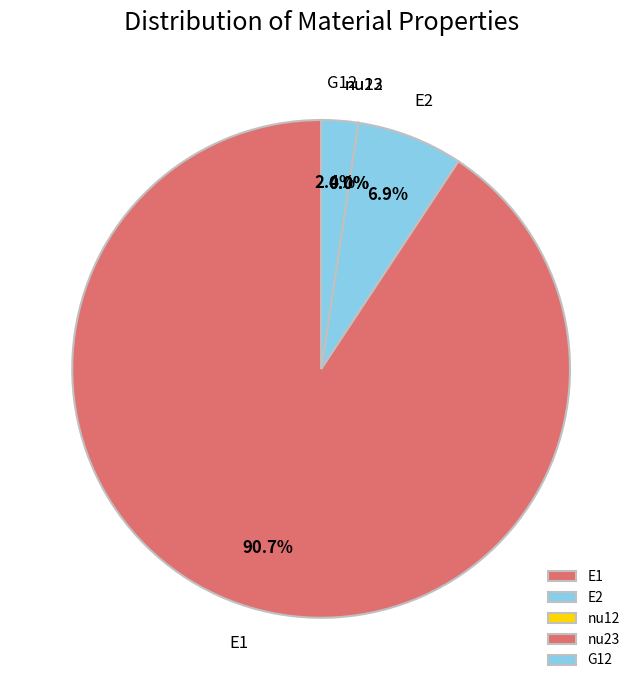

Combined, what portion of the pie is E2 and G12?

9.3%